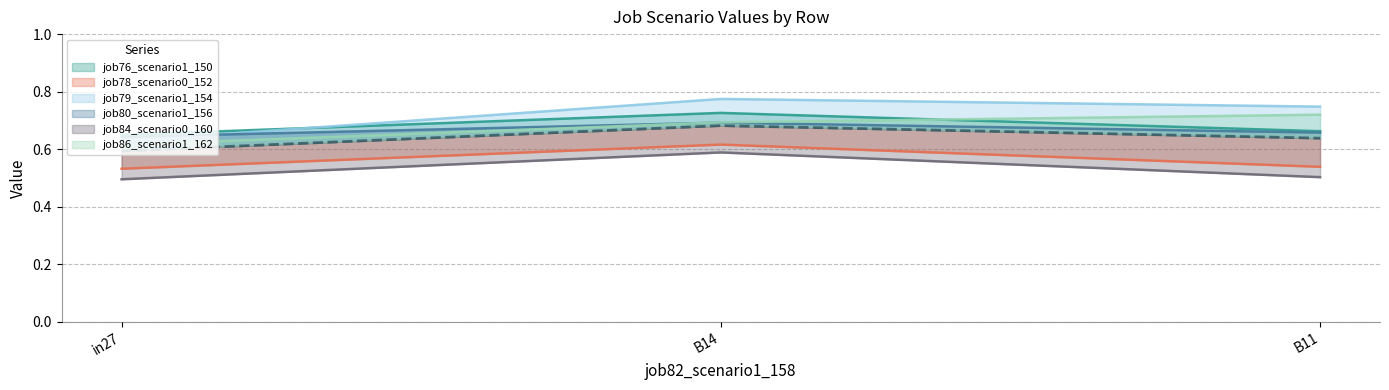

What is the value of the job79_scenario1_154 point at the 3rd from the left?

0.7